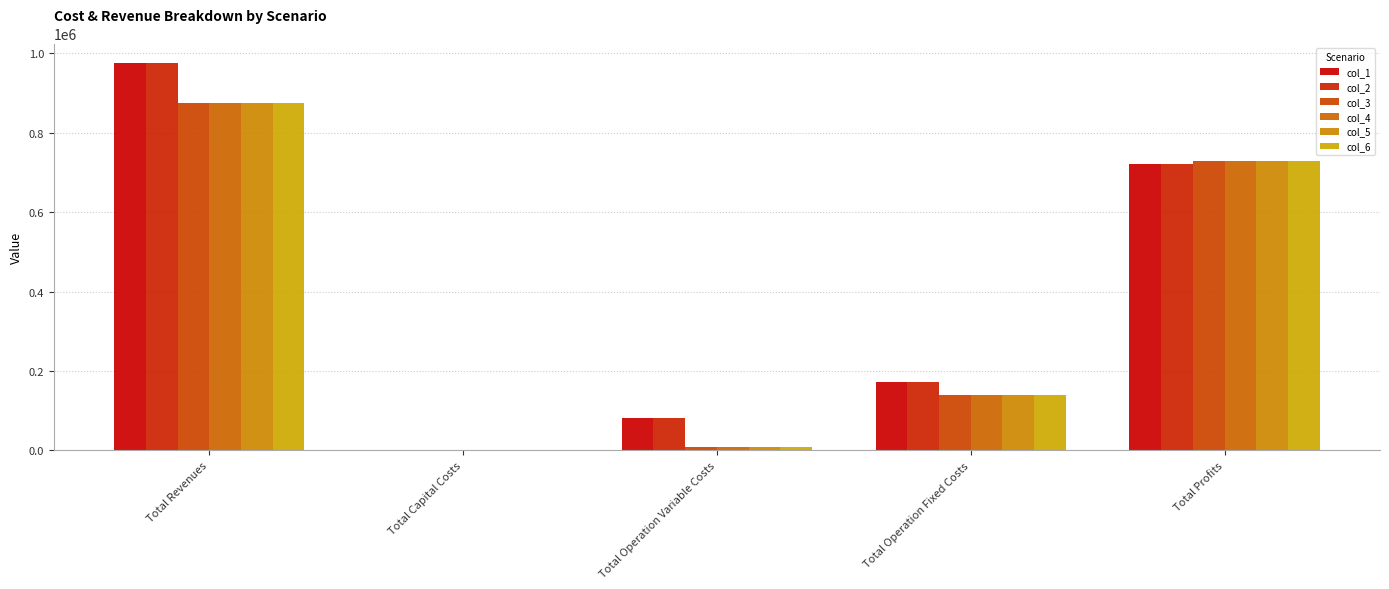

What is the label of the 2nd bar from the right?

Total Operation Fixed Costs